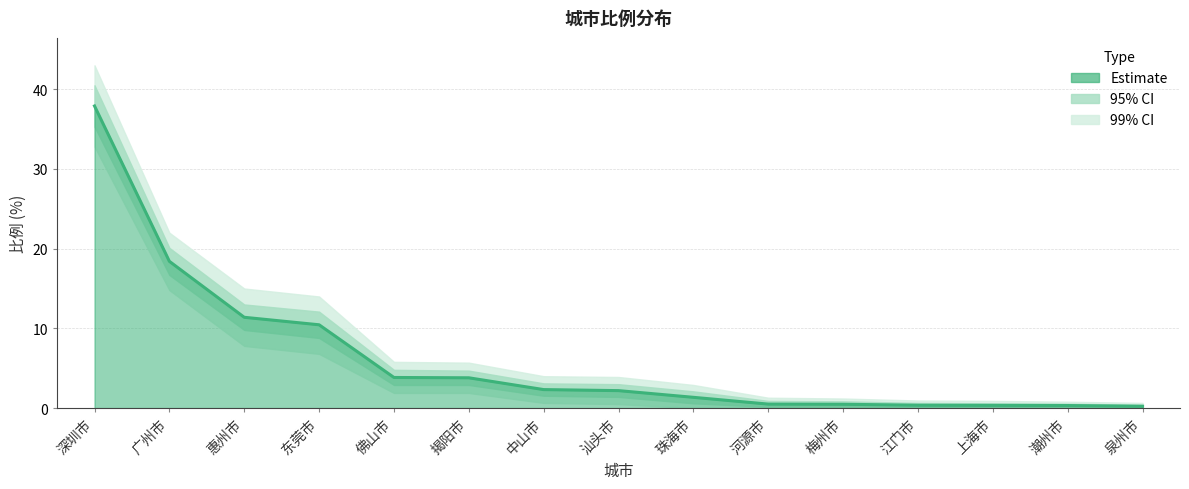

What value does the data have at 东莞市?

10.4